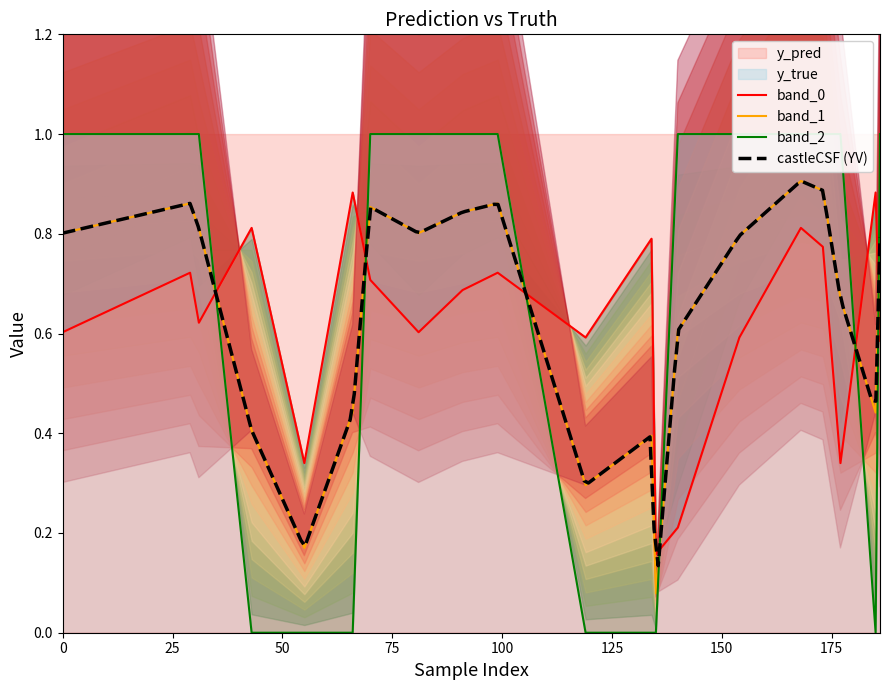

At how many categories does at least one series exceed 0?

20